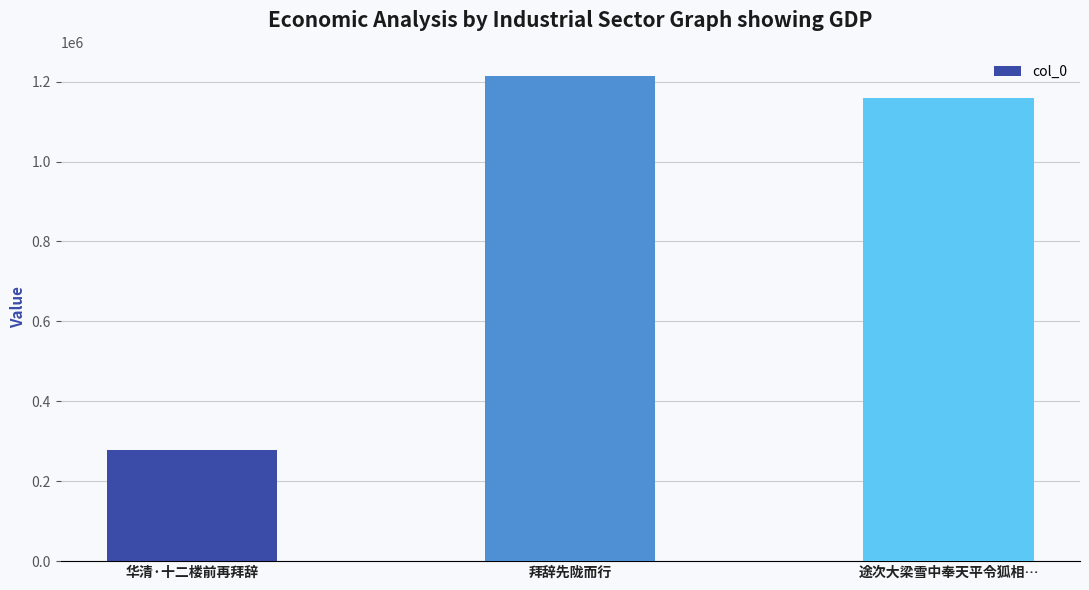

The value at 途次大梁雪中奉天平令狐相… is 343488. True or false?

False